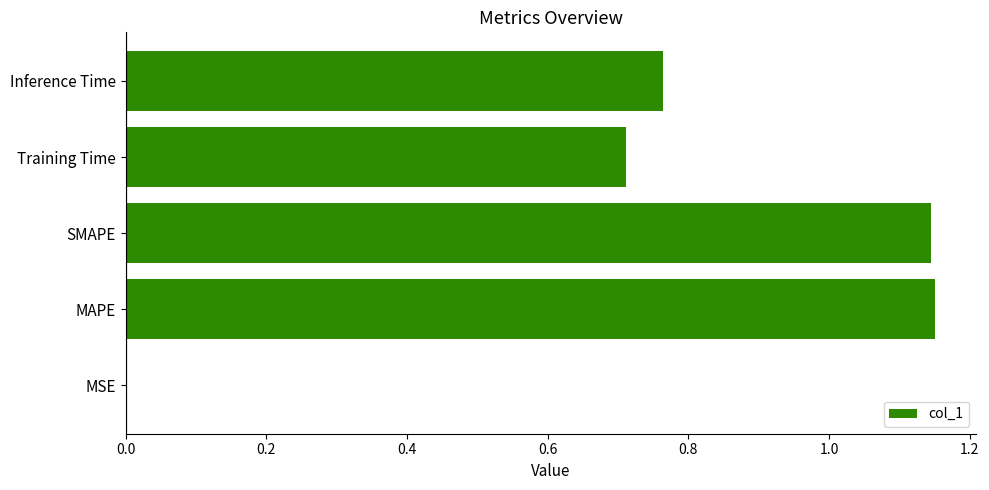

Count the number of data series in this chart.

1